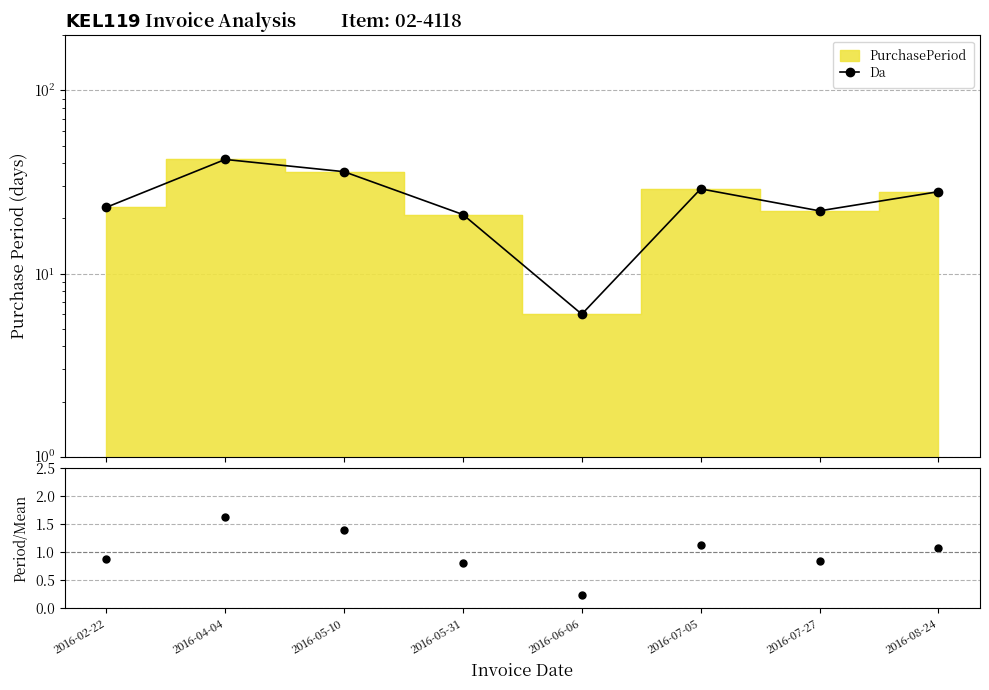

At which category does Da reach its first local peak?

2016-04-04